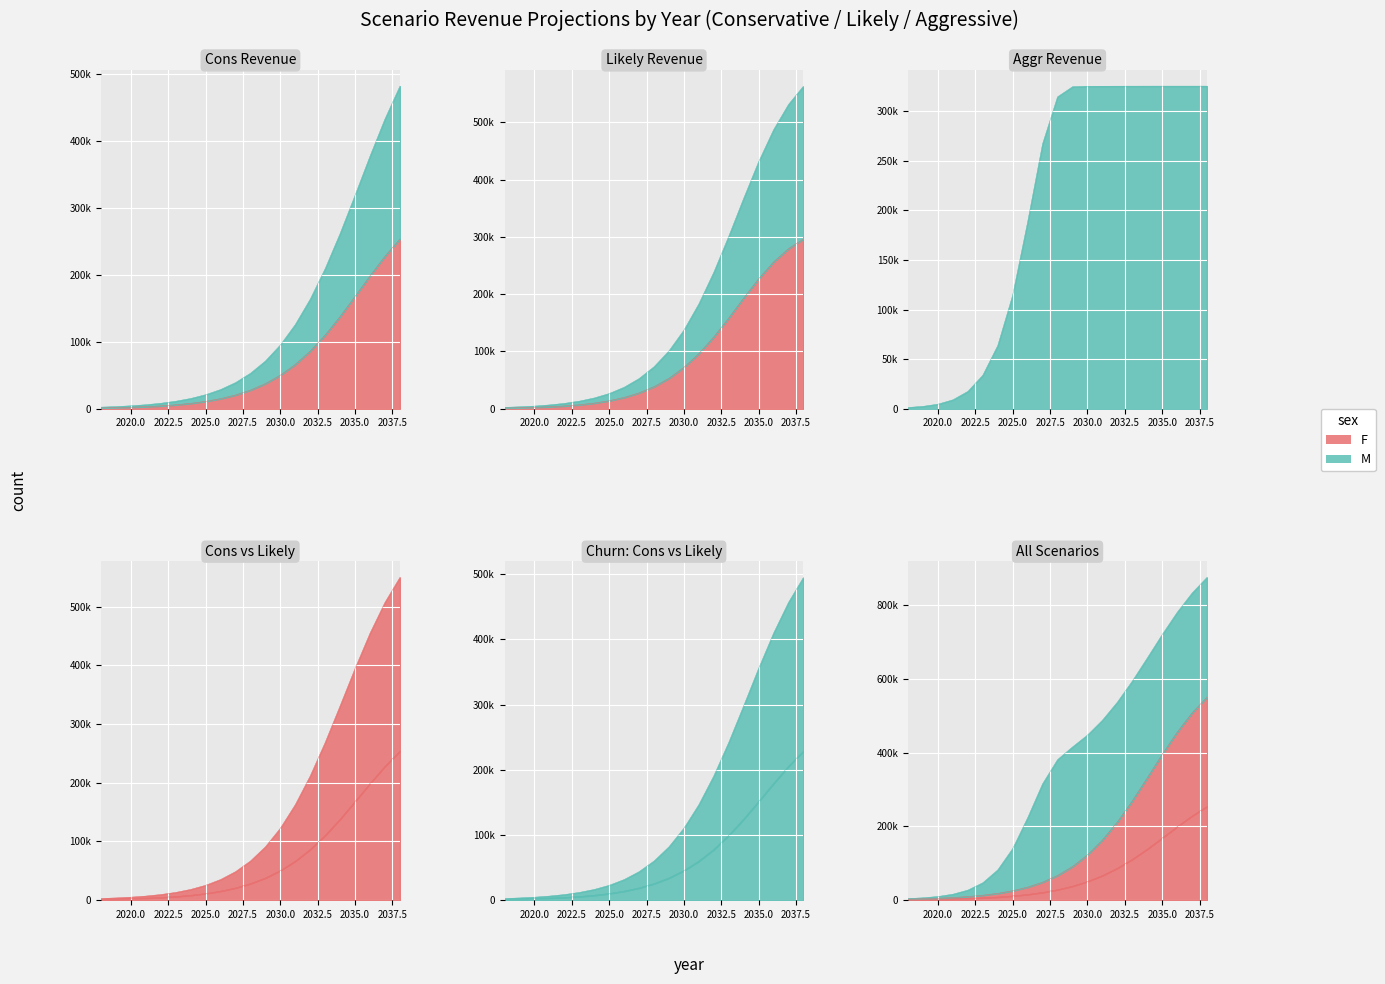

Reading left to right, what are all the values shown in this chart?

Cons: 1284	1716	2352	3180	4344	5928	8112	11088	15144	20616	27960	37608	50232	66312	86304	110340	137988	168072	198828	228084	253872
Likely: 1284	1800	2472	3516	4956	6996	9912	14016	19776	27744	38580	53172	72216	96336	125364	158388	193248	226848	256224	279480	296280
Cons_churn: 1140	1536	2088	2844	3876	5328	7260	9960	13608	18528	25128	33816	45192	59676	77640	99276	124164	151260	178932	205260	228480
Likely_churn: 2424	3408	4668	6672	9396	13272	18828	26592	37536	52680	73284	100992	137196	183012	238152	300936	367164	430968	486792	531012	562908
Aggr: 1284	2436	4644	9036	17532	33828	63732	114540	188232	266976	314256	324396	324852	324936	324972	324996	325008	325020	325020	325020	325020